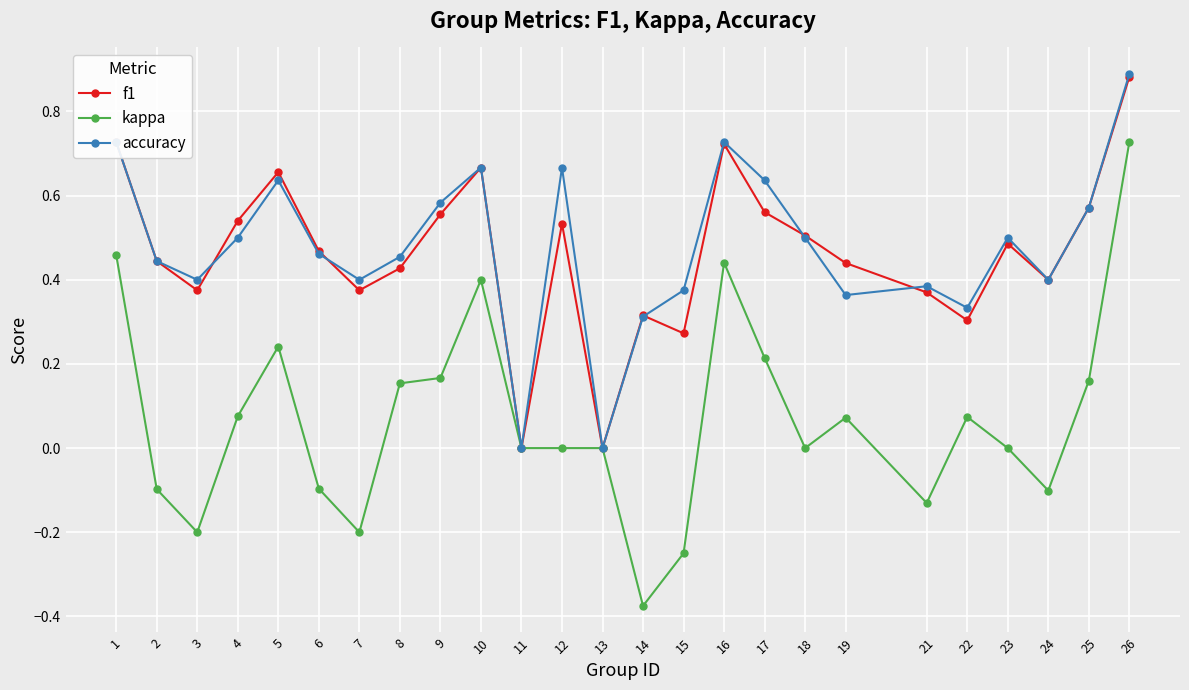

The f1 series shows -0.3 at 13. True or false?

False